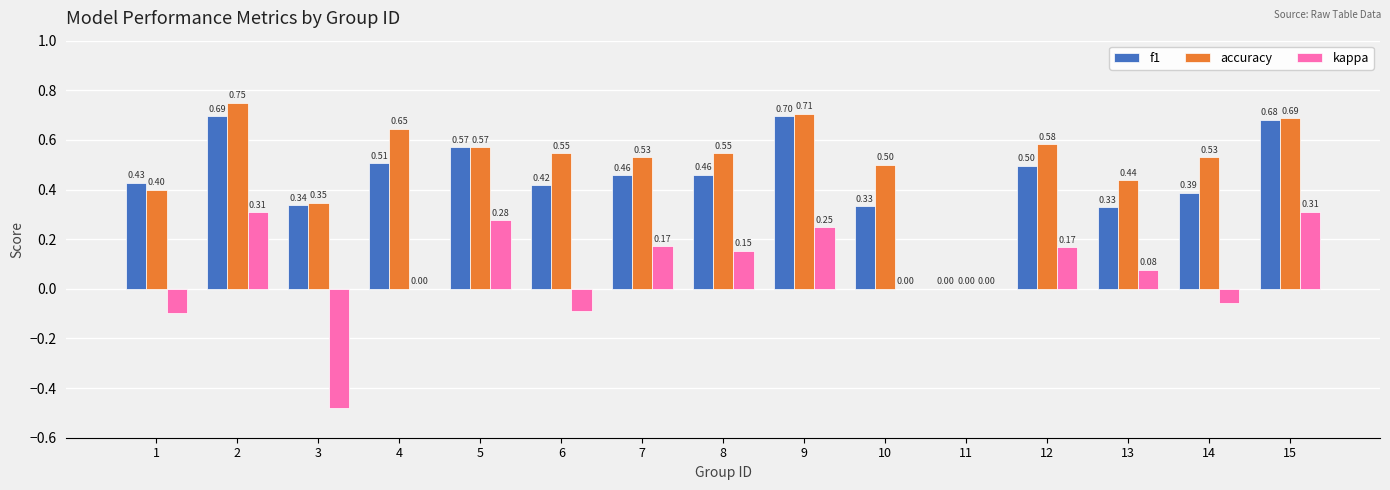

Are the bars horizontal?

No